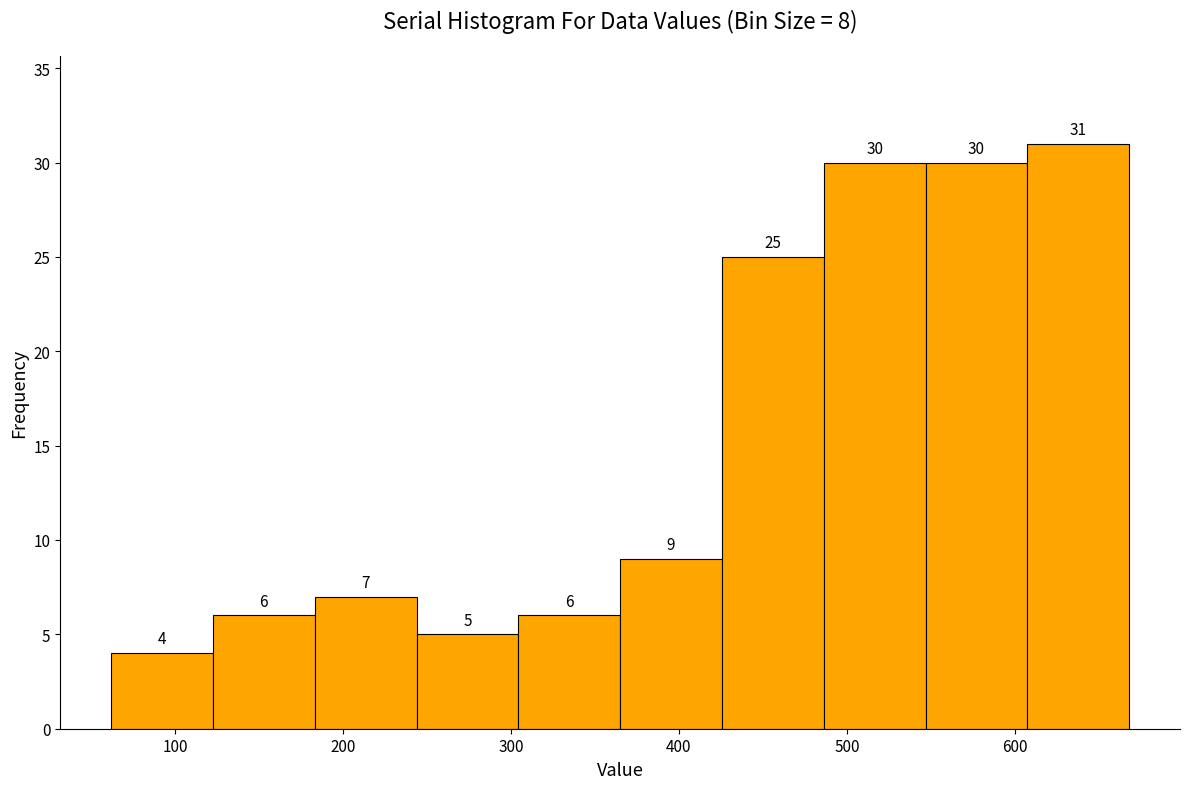

Which range on the x-axis has the tallest bar?

610 to 670